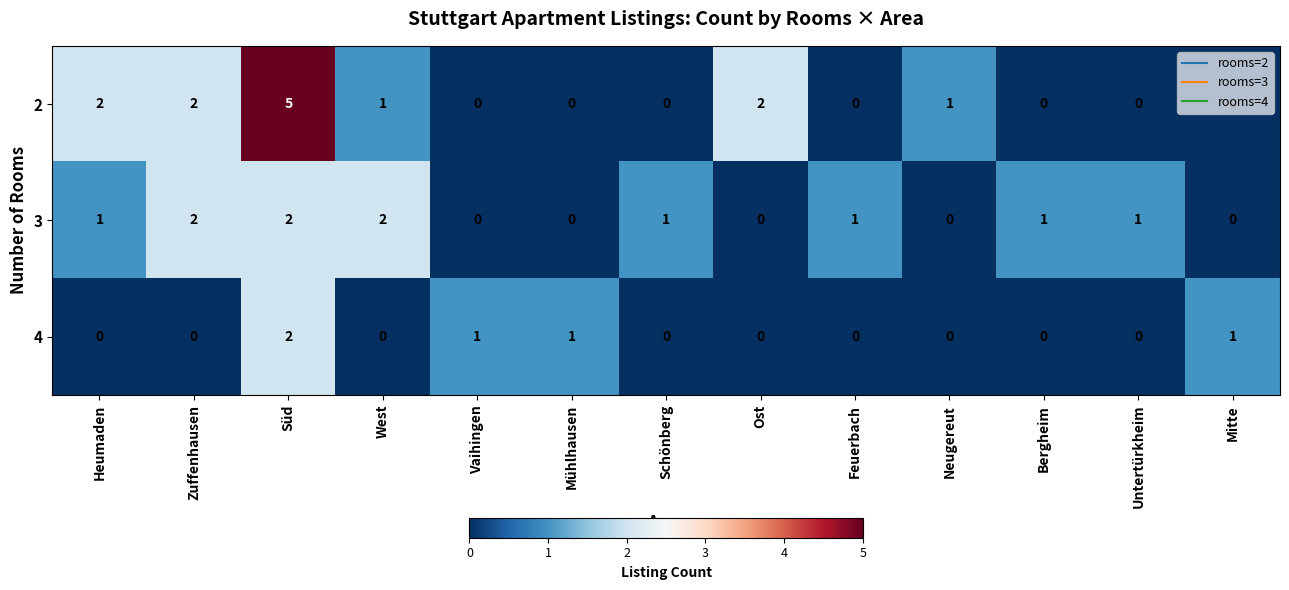

At which category is the sum across all series the highest?

Süd